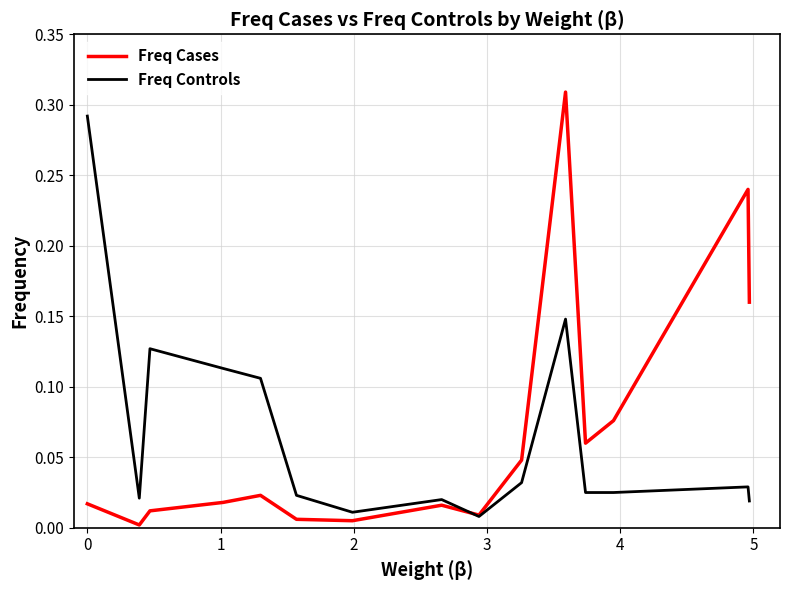

What is the sum of all Freq Controls values?

1.0